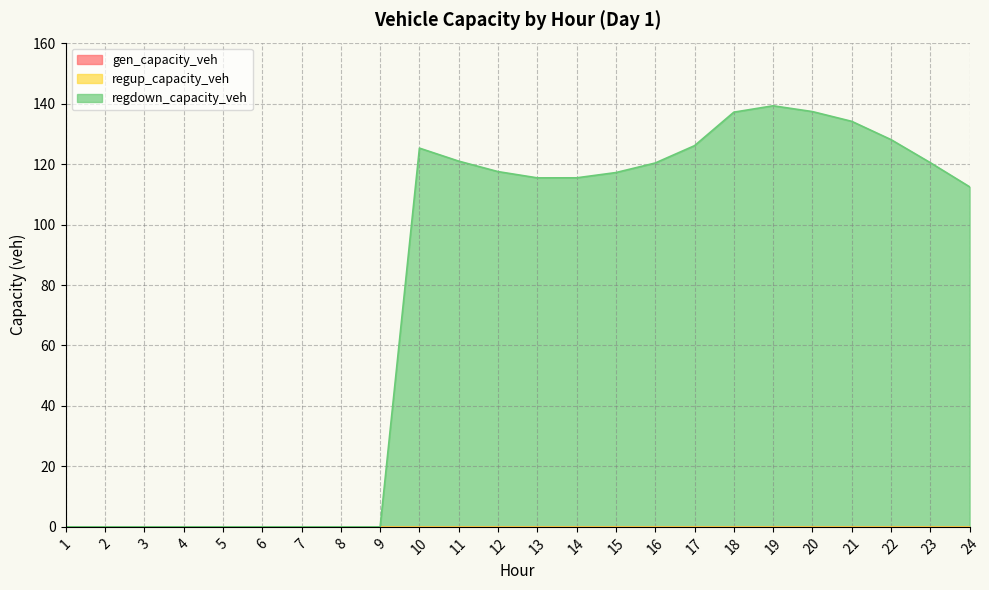

True or false: regdown_capacity_veh and gen_capacity_veh intersect in this chart.

False